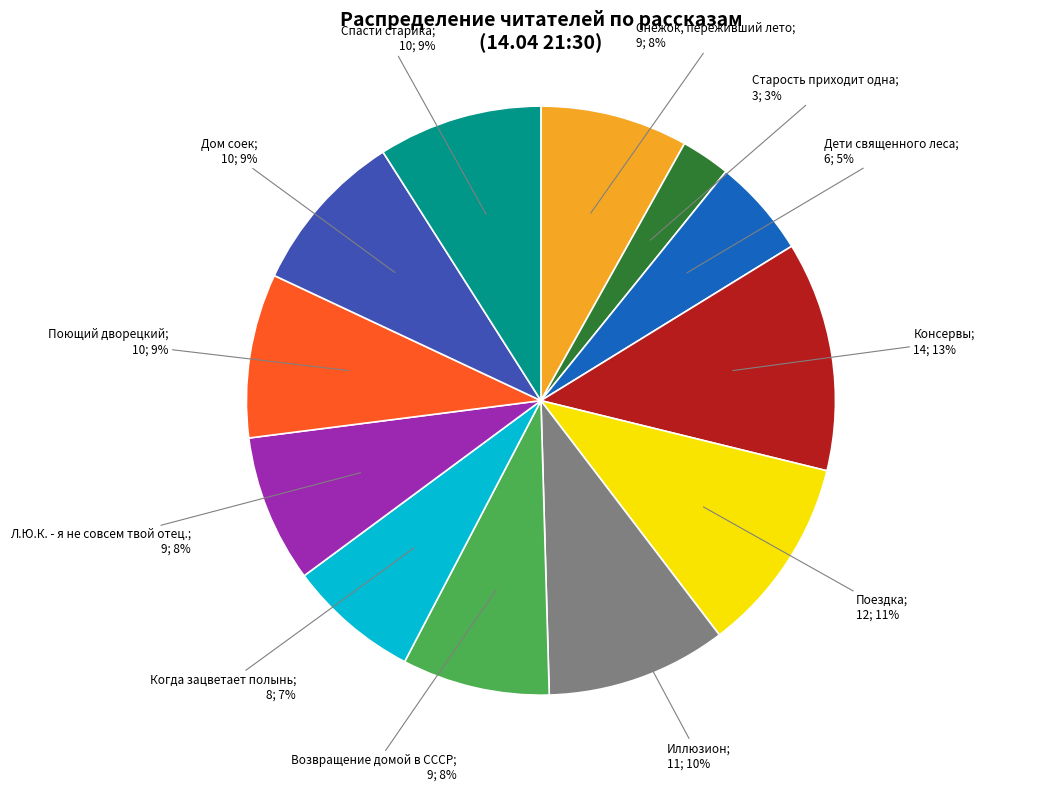

Is there a majority slice in this chart?

No